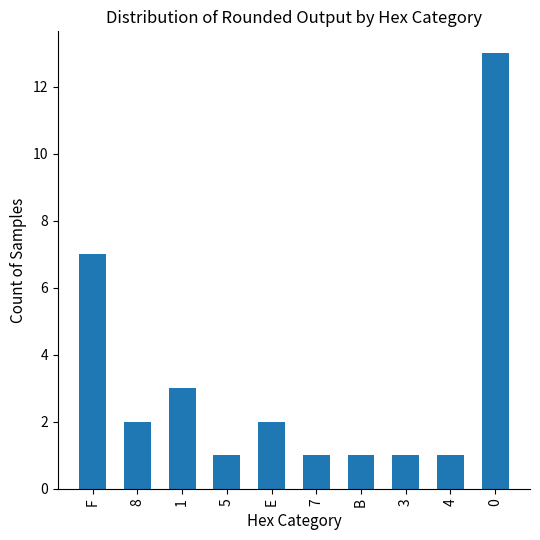

What is the label of the 6th bar from the right?

E